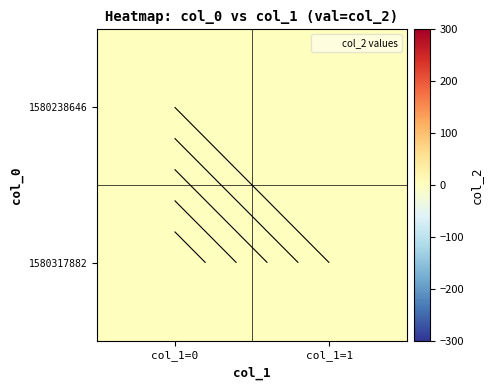

How many series are shown in this chart?

2